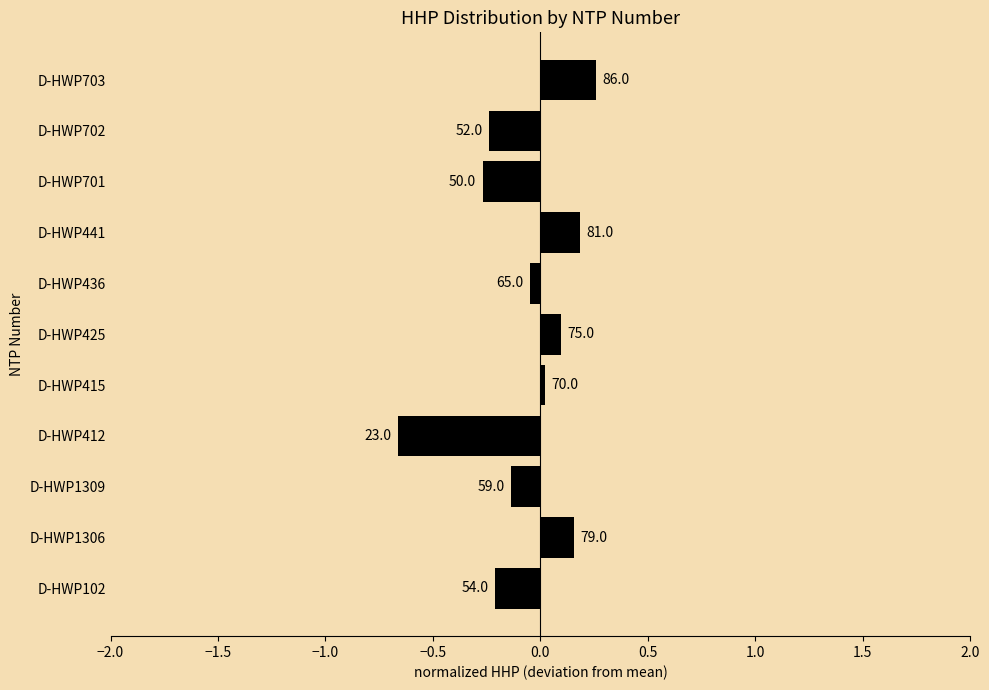

What is the sum of all values?

-0.9